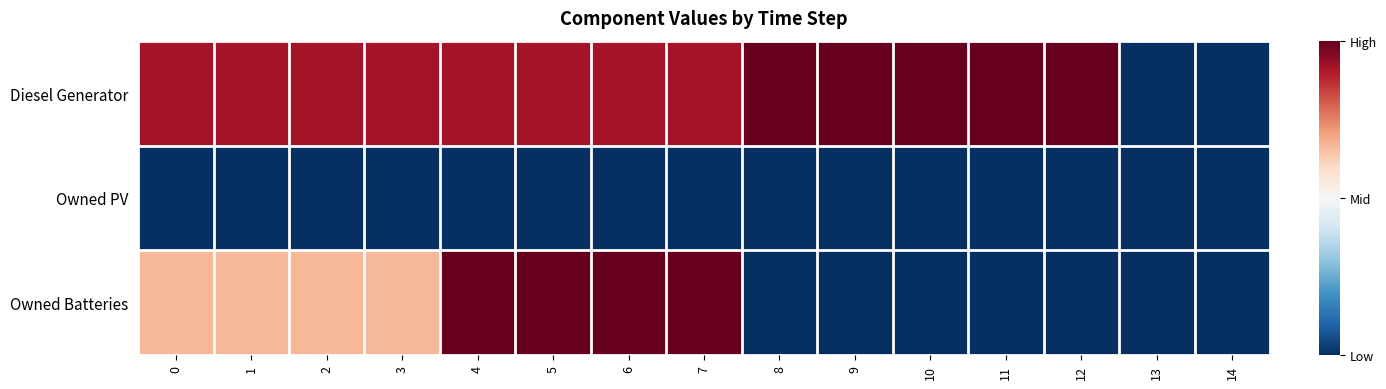

Reading left to right, extract all data points from this chart.

Diesel Generator: 0=0.9	1=0.9	2=0.9	3=0.9	4=0.9	5=0.9	6=0.9	7=0.9	8=1.0	9=1.0	10=1.0	11=1.0	12=1.0	13=0.0	14=0.0
Owned PV: 0=0.0	1=0.0	2=0.0	3=0.0	4=0.0	5=0.0	6=0.0	7=0.0	8=0.0	9=0.0	10=0.0	11=0.0	12=0.0	13=0.0	14=0.0
Owned Batteries: 0=0.7	1=0.7	2=0.7	3=0.7	4=1.0	5=1.0	6=1.0	7=1.0	8=0.0	9=0.0	10=0.0	11=0.0	12=0.0	13=0.0	14=0.0